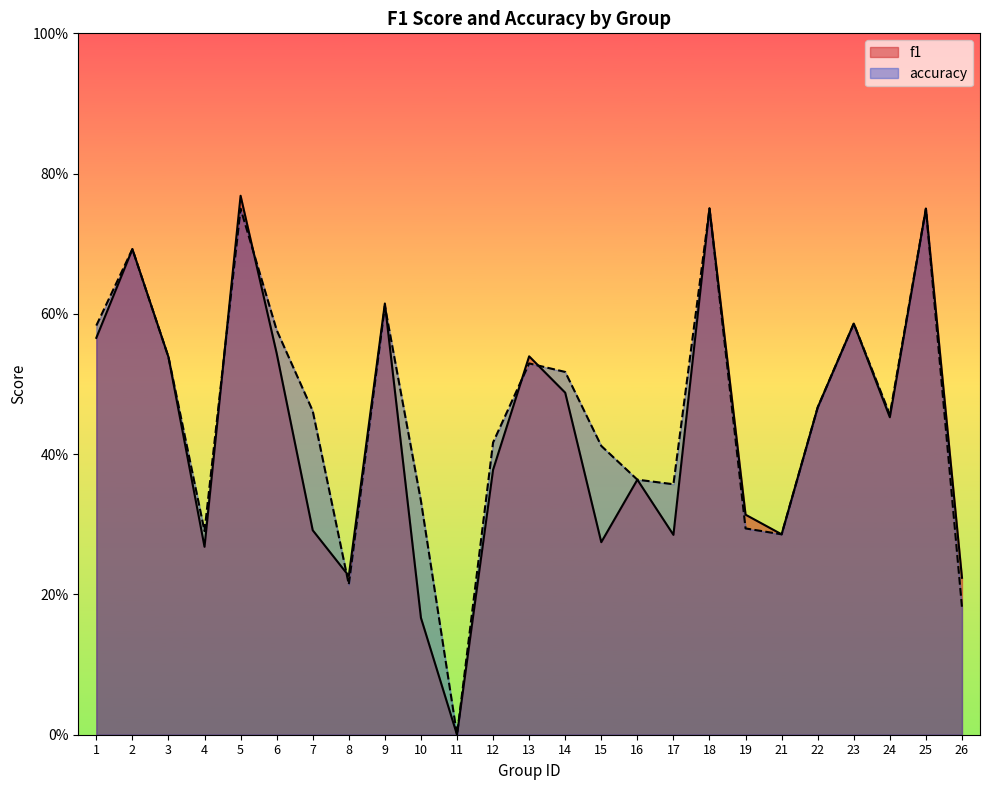

True or false: f1 and accuracy cross at least once.

True